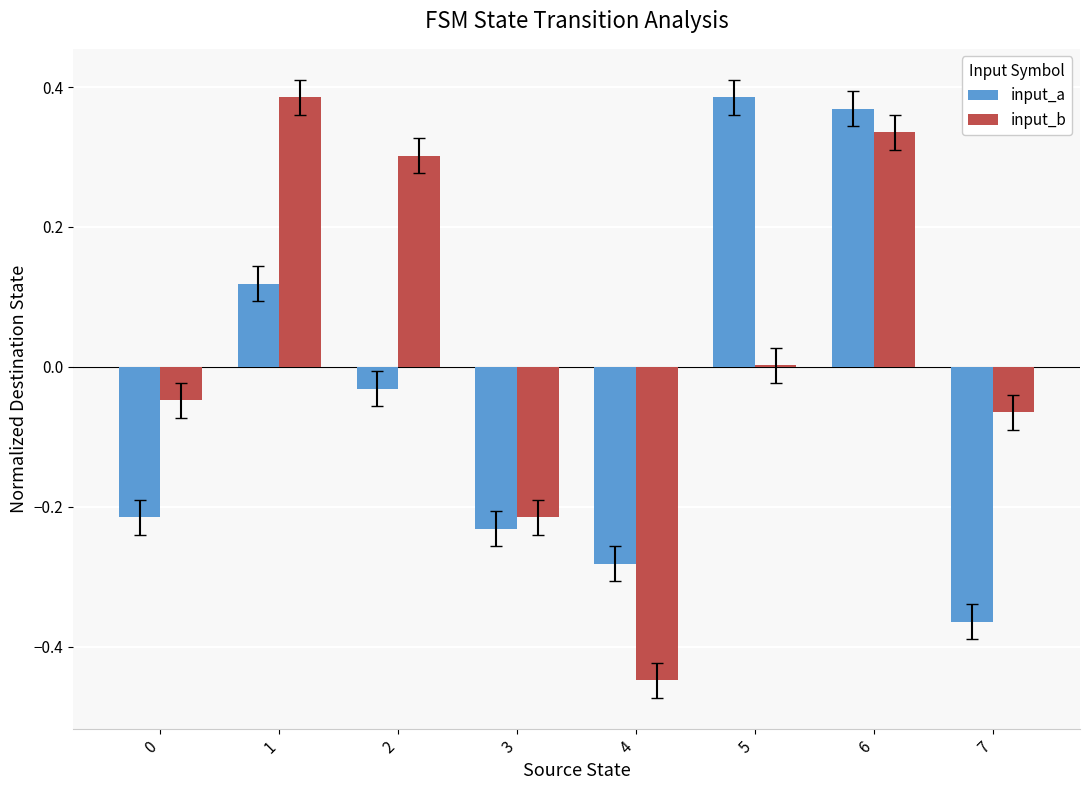

Are the bars grouped side by side (vs. stacked)?

Yes